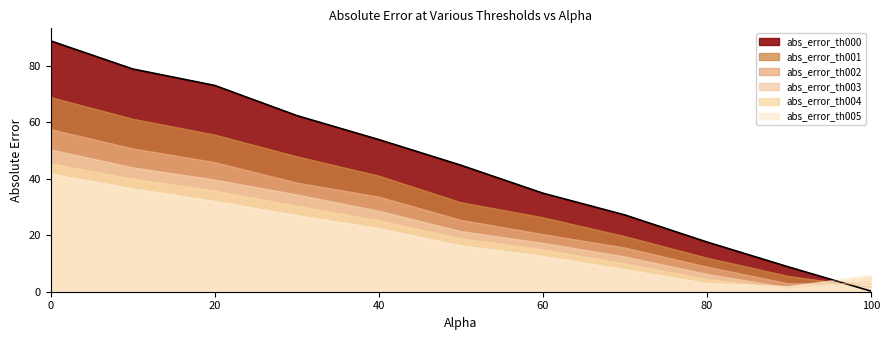

How many data points does each series have?

11